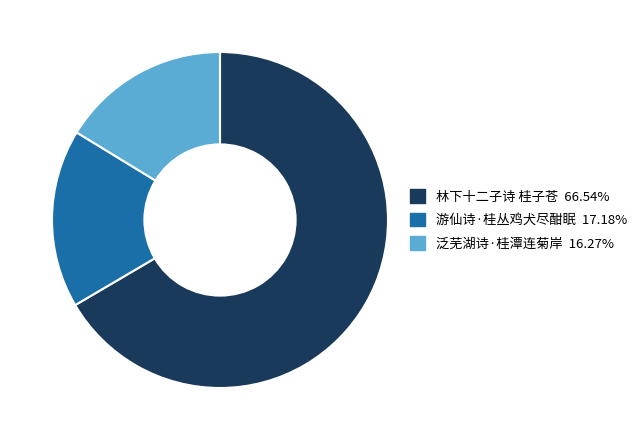

Which slice is the largest?

林下十二子诗 桂子苍